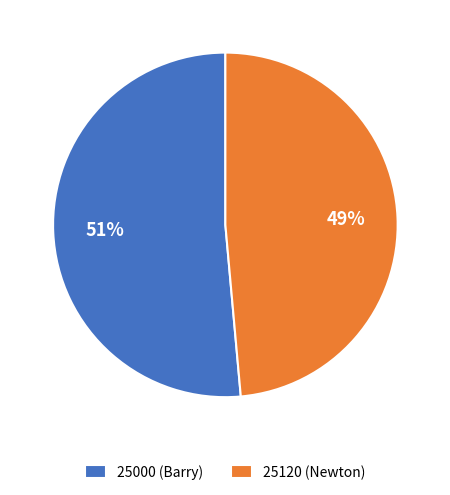

To the nearest percent, what is the average slice percentage?

50%